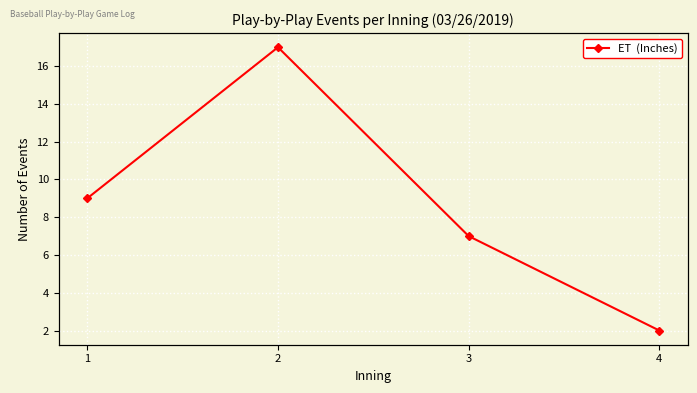

Reading left to right, transcribe all the data shown in this chart.

9	17	7	2